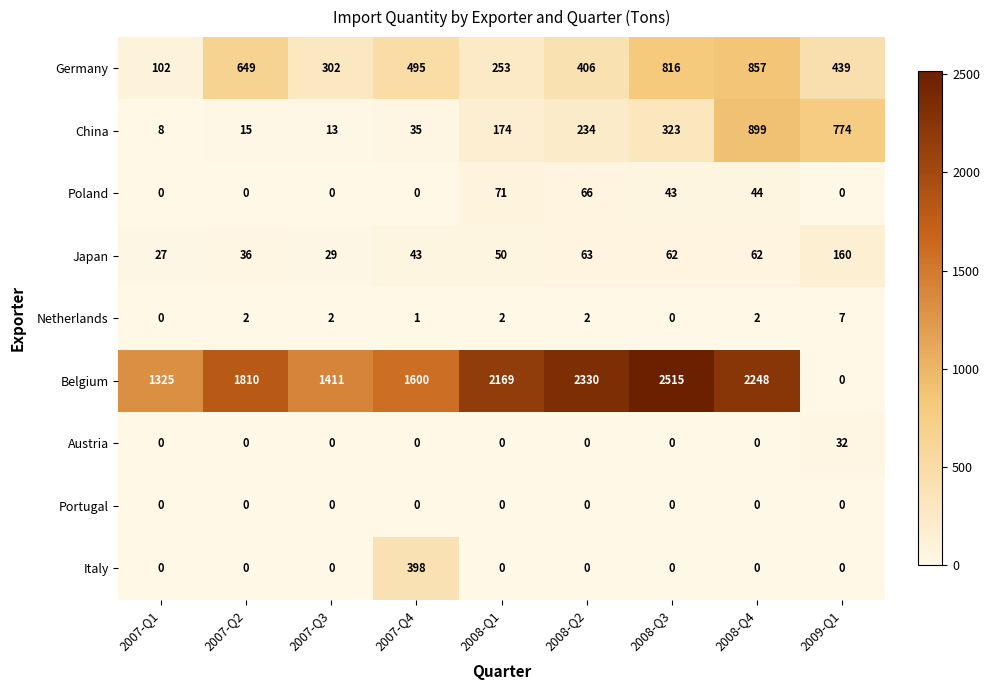

How many data points does each series have?

9